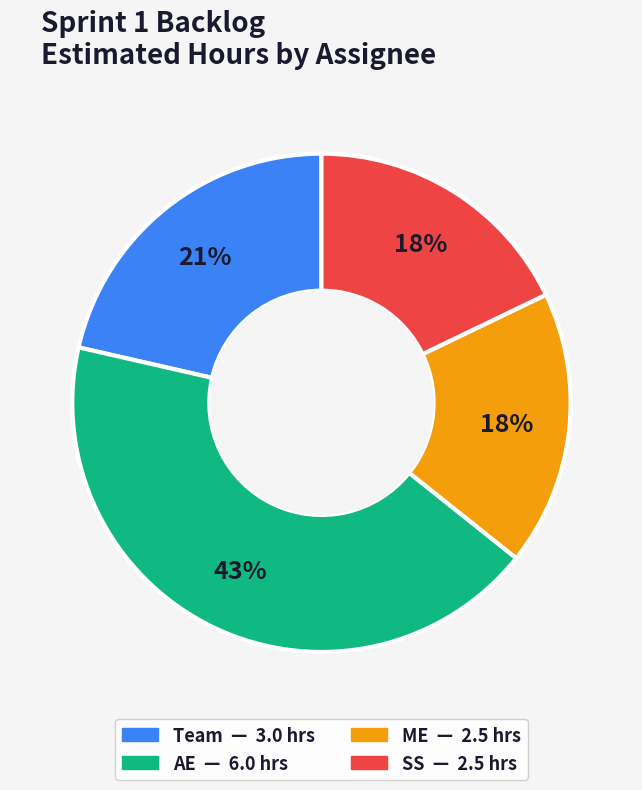

To the nearest percent, what is the difference between the largest and smallest slice percentages?

25%